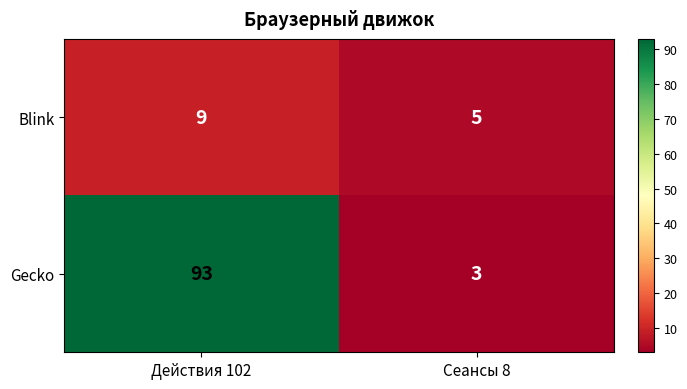

What is the difference between the highest and lowest values at Действия 102?

84